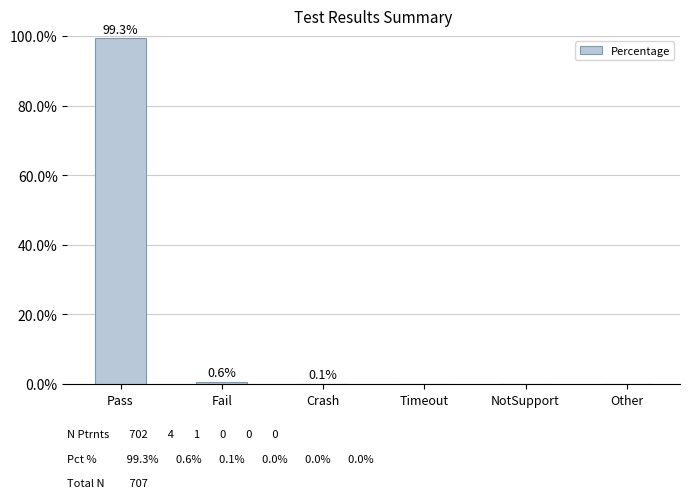

The chart shows a value of 143.1 at Pass. True or false?

False